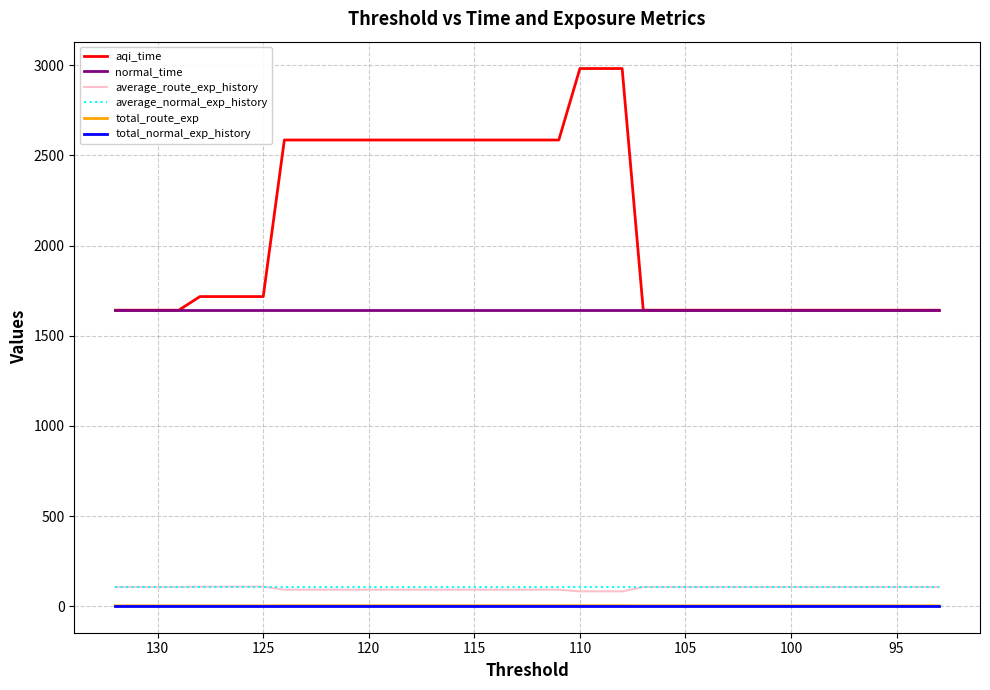

True or false: average_normal_exp_history and aqi_time intersect in this chart.

False